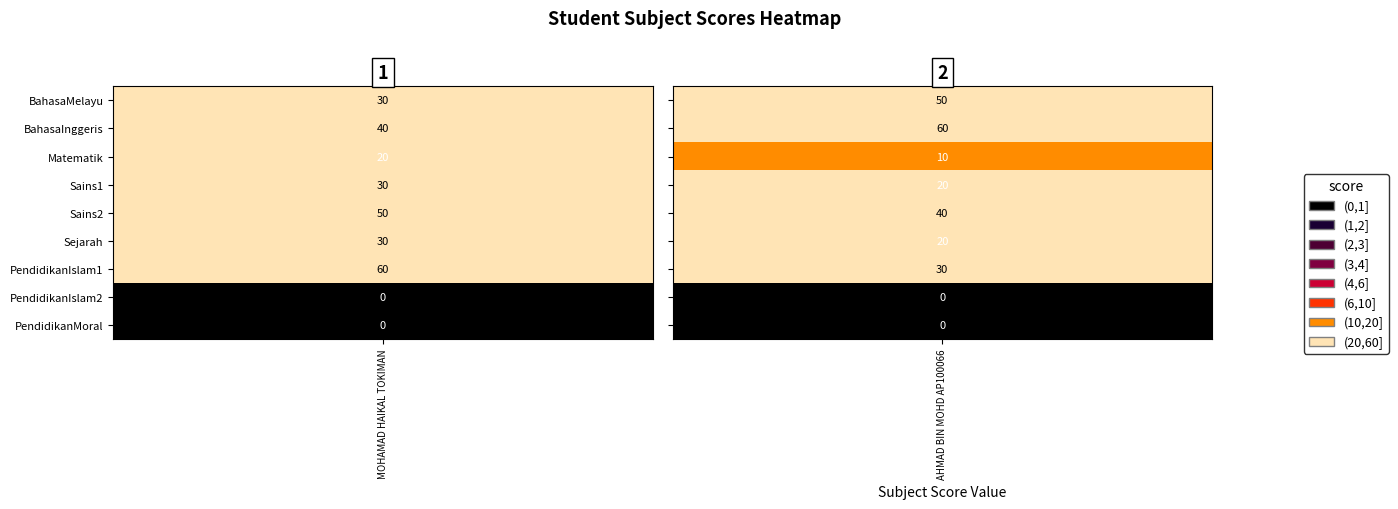

What is the average value of the MOHAMAD HAIKAL TOKIMAN series?

29